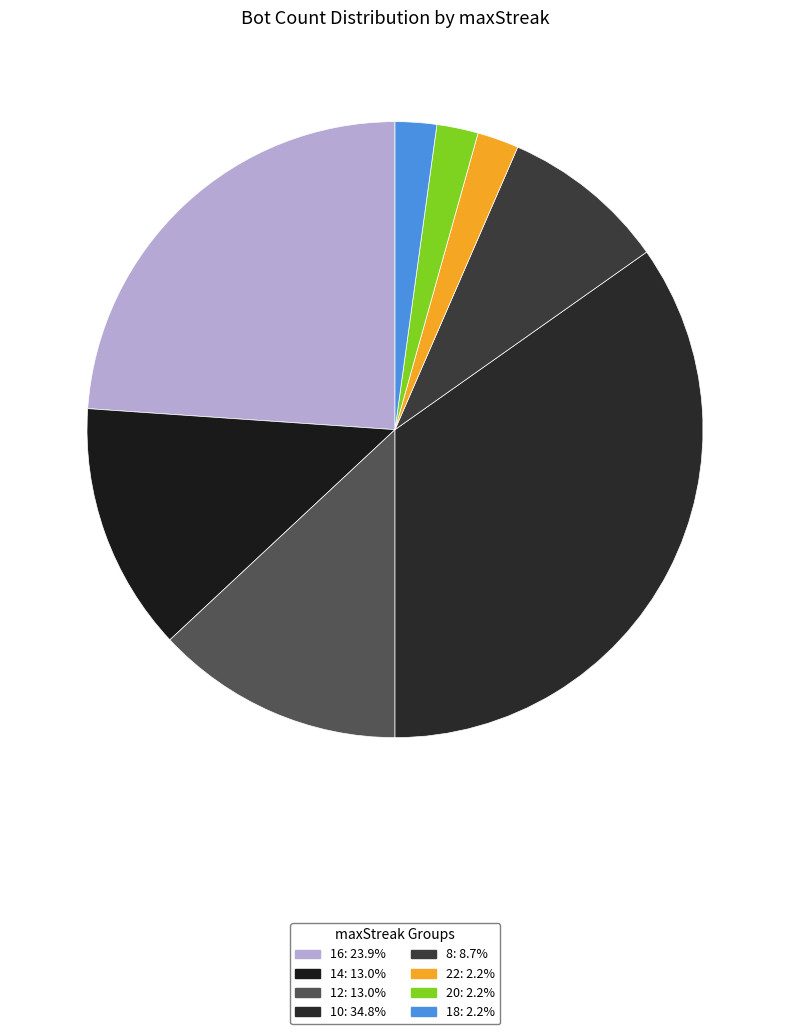

What is the change in value from 12 to 22?

-5